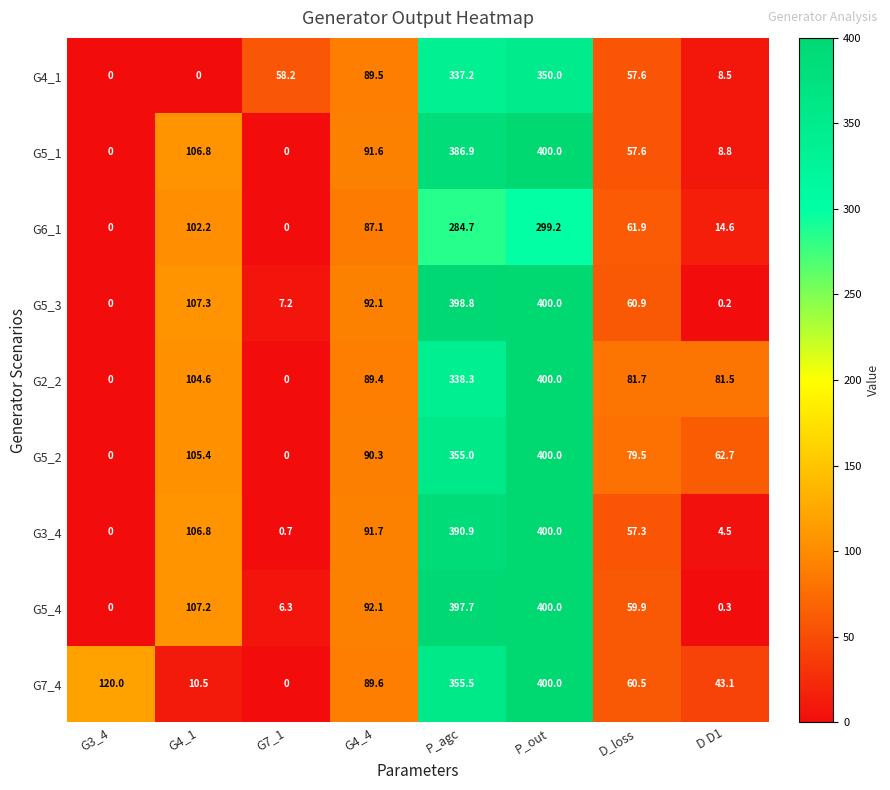

Between G4_4 and P_out, which series saw the biggest shift?

G2_2